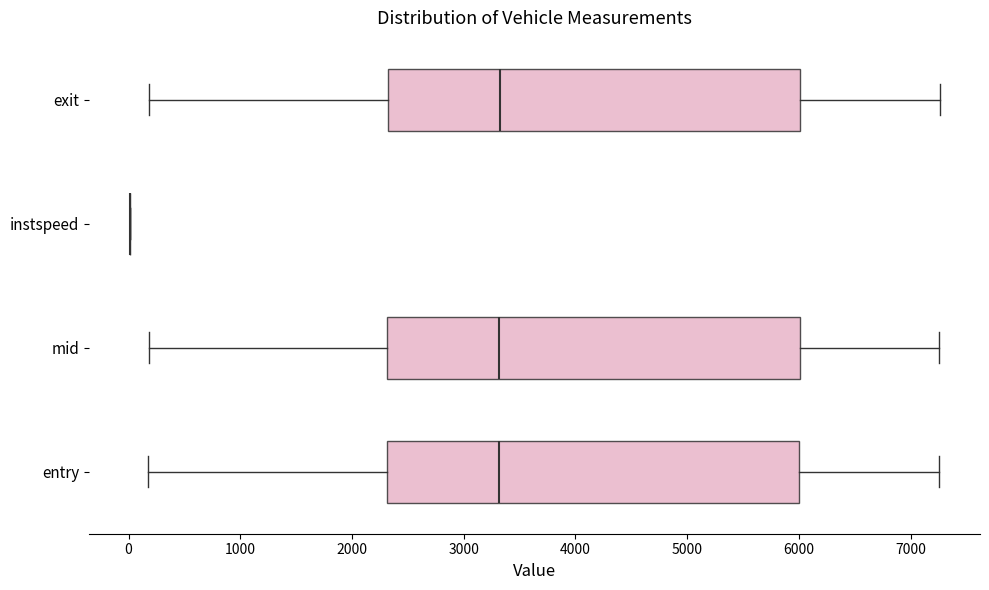

Reading bottom to top, transcribe this box plot: for each box, give where its median line is, the range the box spans, and where its two whiskers end, as read against the x-axis. The values are not printed on the chart, so give them approximately, as read against the axis.

entry: median 3300, box 2300 to 6000, whiskers 200 to 7200
mid: median 3300, box 2300 to 6000, whiskers 200 to 7300
instspeed: box collapsed to a line at 0, whiskers 0 to 0
exit: median 3300, box 2300 to 6000, whiskers 200 to 7300